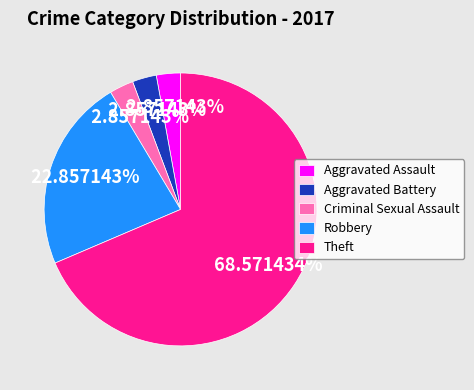

What percentage do Theft and Aggravated Battery together represent?

71.4%